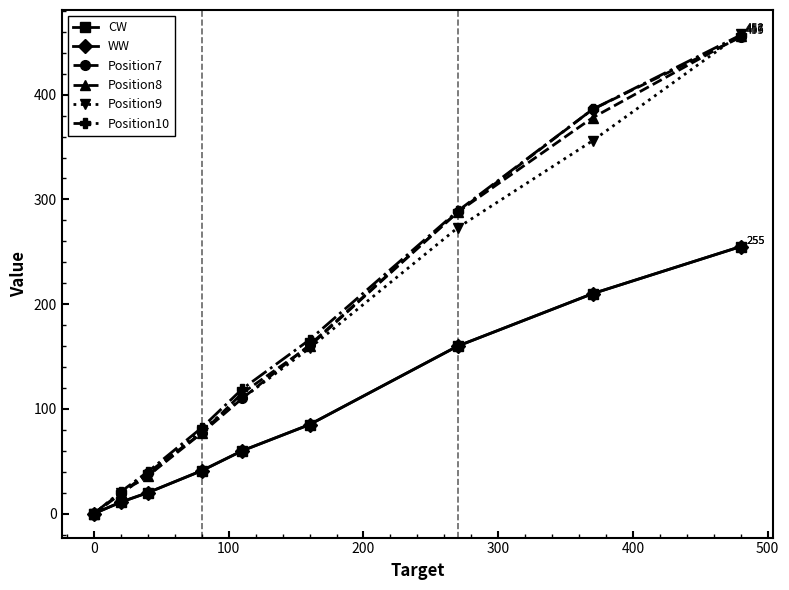

What is the difference between the maximum and minimum values in the CW series?

255